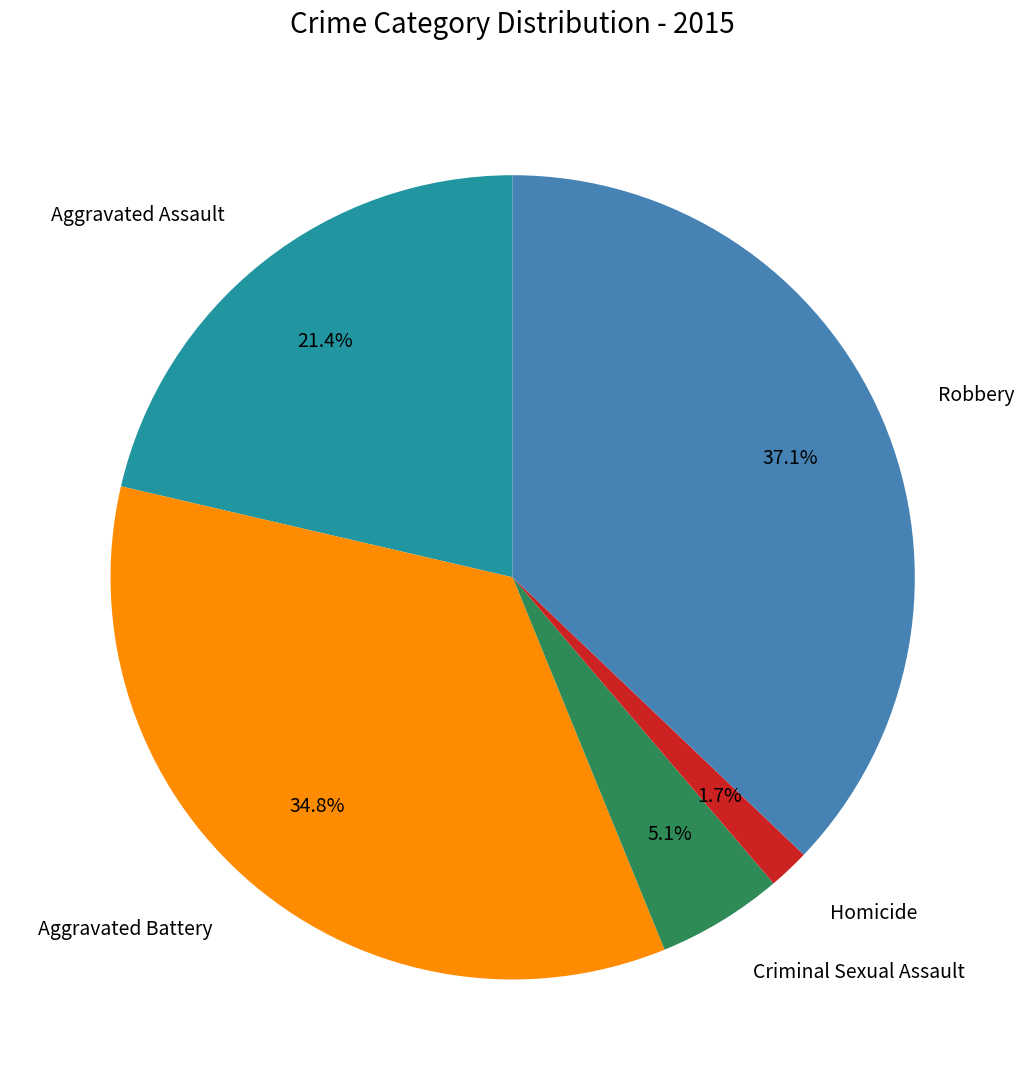

What is the ratio of the value at Aggravated Assault to the value at Robbery?

0.6